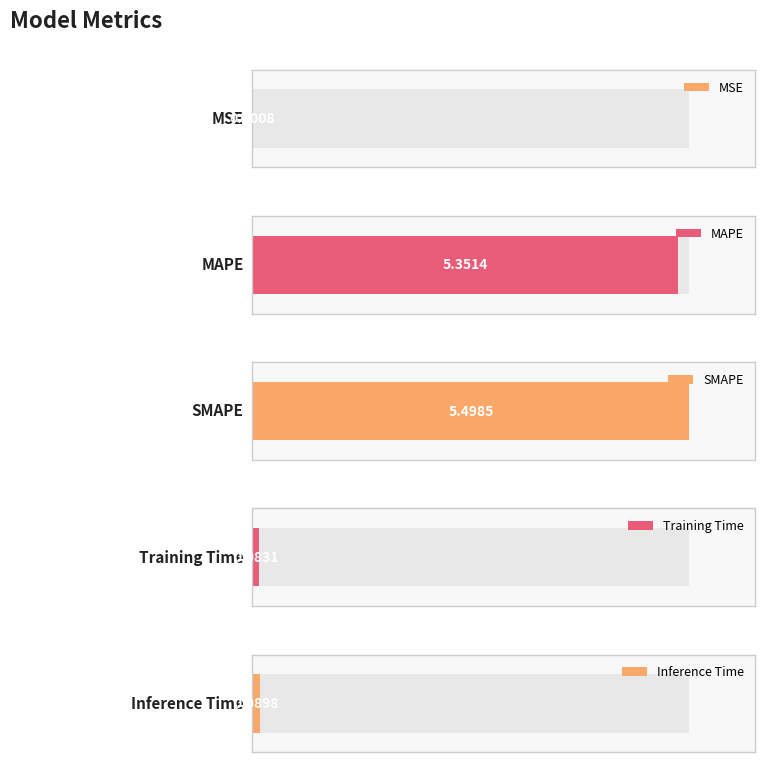

What is the change in value from SMAPE to Training Time?

-5.4